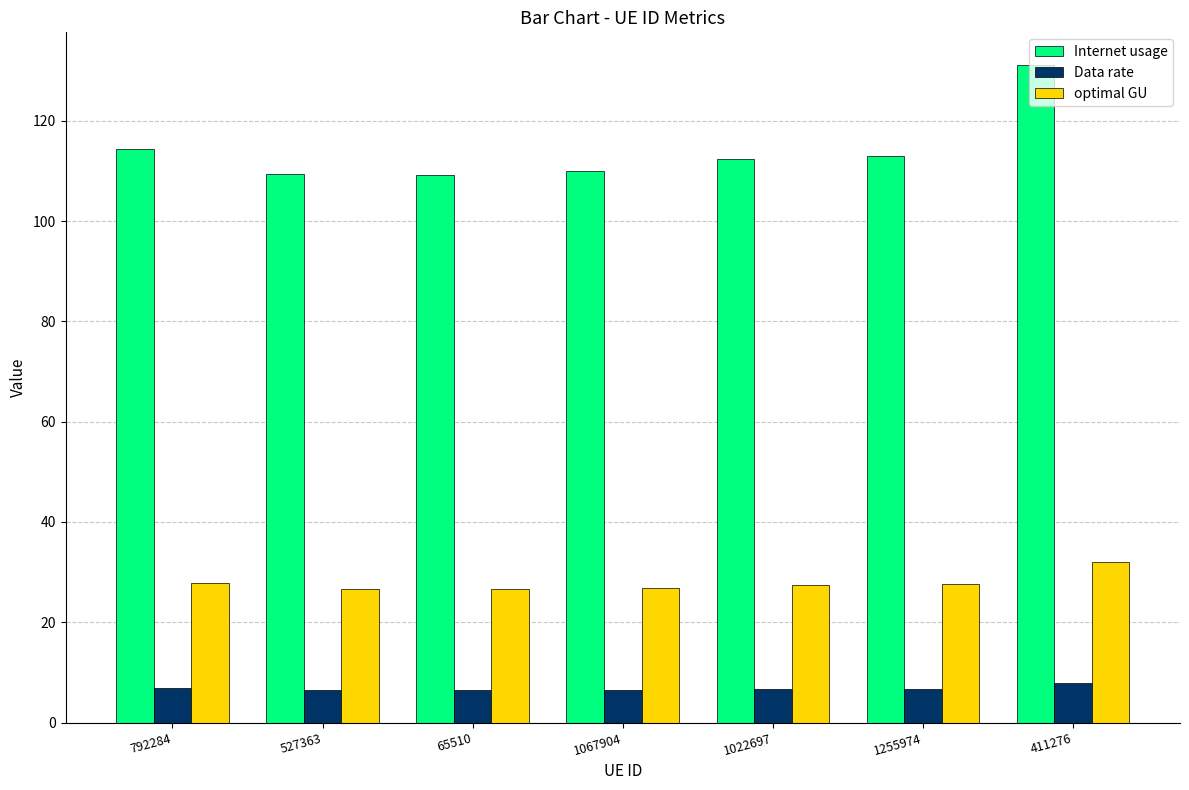

List the series in order of their overall mean, highest first.

Internet usage, optimal GU, Data rate